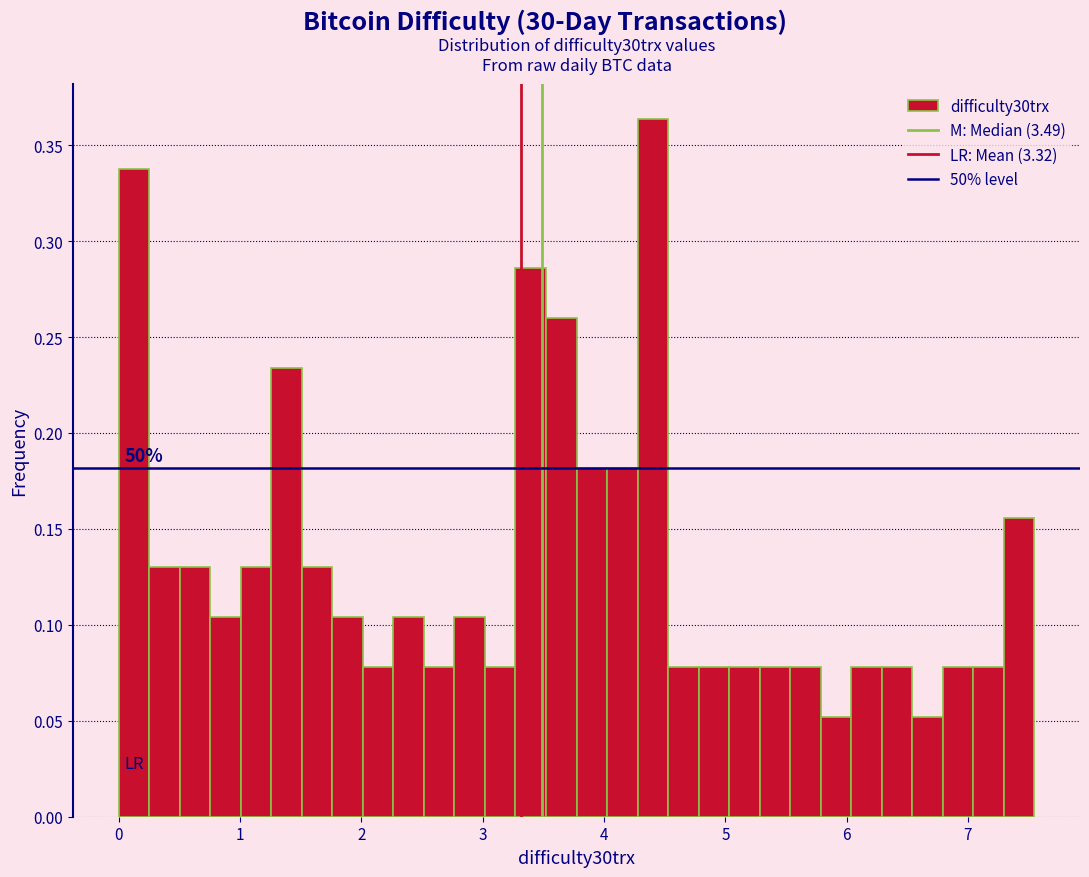

Read against the x-axis, roughly where is the centre of the tallest bar?

4.4